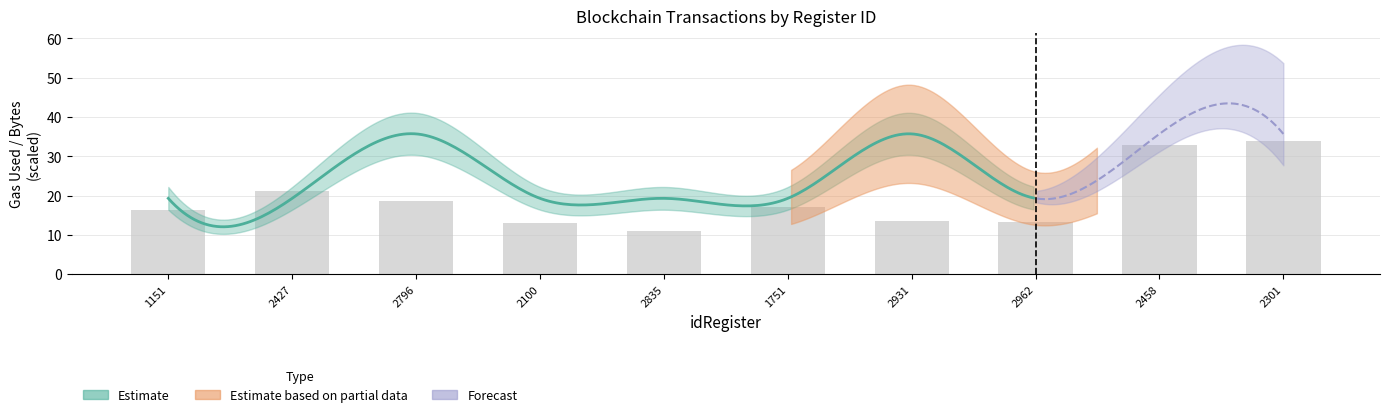

What is the value of the 8th bar from the left?

13.3